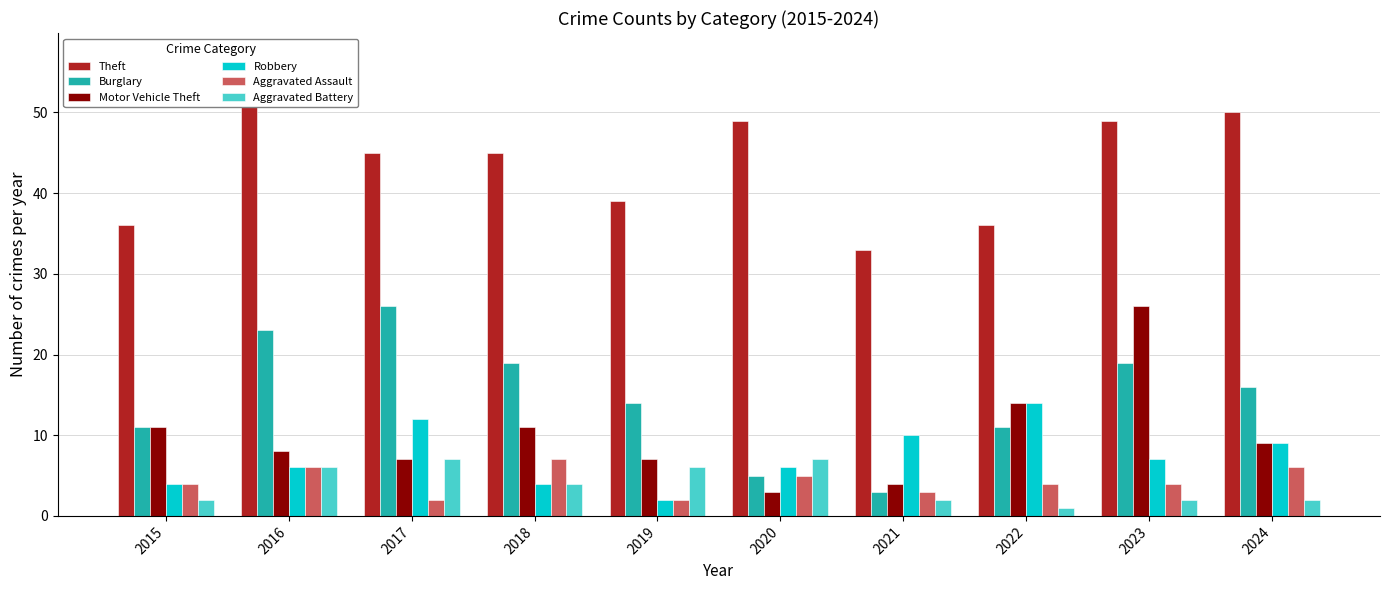

Are the bars horizontal?

No